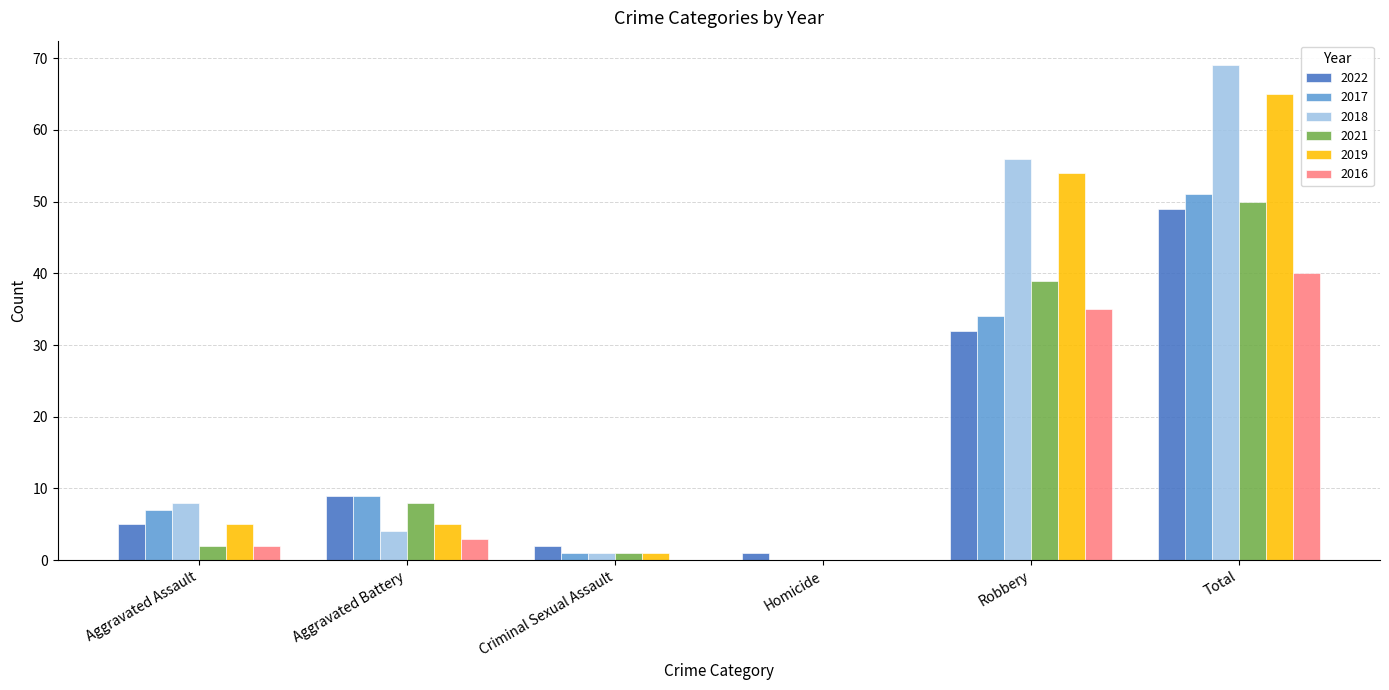

How many positive values does the 2017 series have?

5